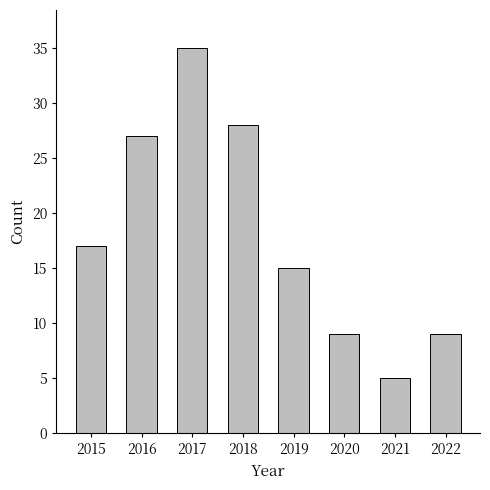

How many distinct data groups are displayed?

1